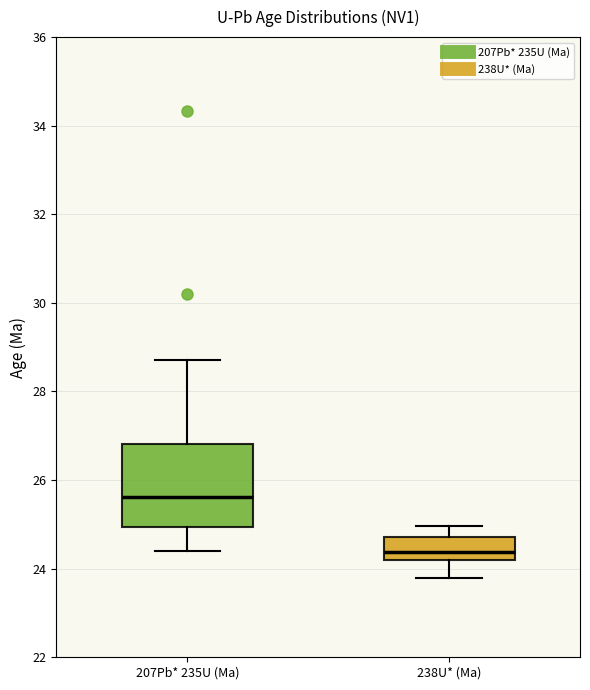

Reading left to right, transcribe this box plot: for each box, give where its median line is, the range the box spans, and where its two whiskers end, as read against the y-axis. The values are not printed on the chart, so give them approximately, as read against the axis.

207Pb* 235U (Ma): median 25.6, box 25.0 to 26.8, whiskers 24.4 to 28.8
238U* (Ma): median 24.4, box 24.2 to 24.8, whiskers 23.8 to 25.0